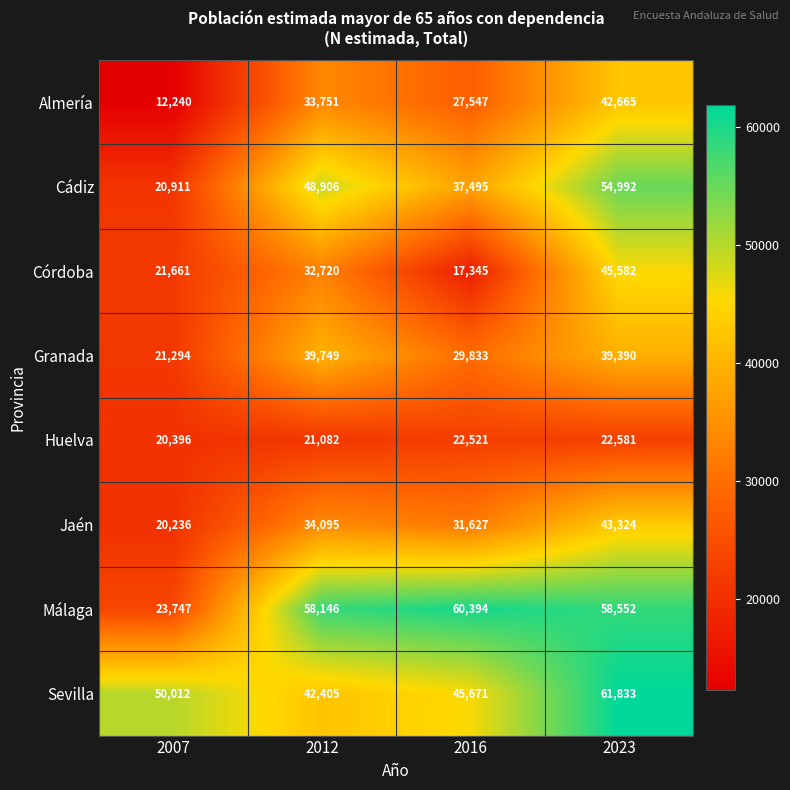

Which category has the lowest value across all series?

2007